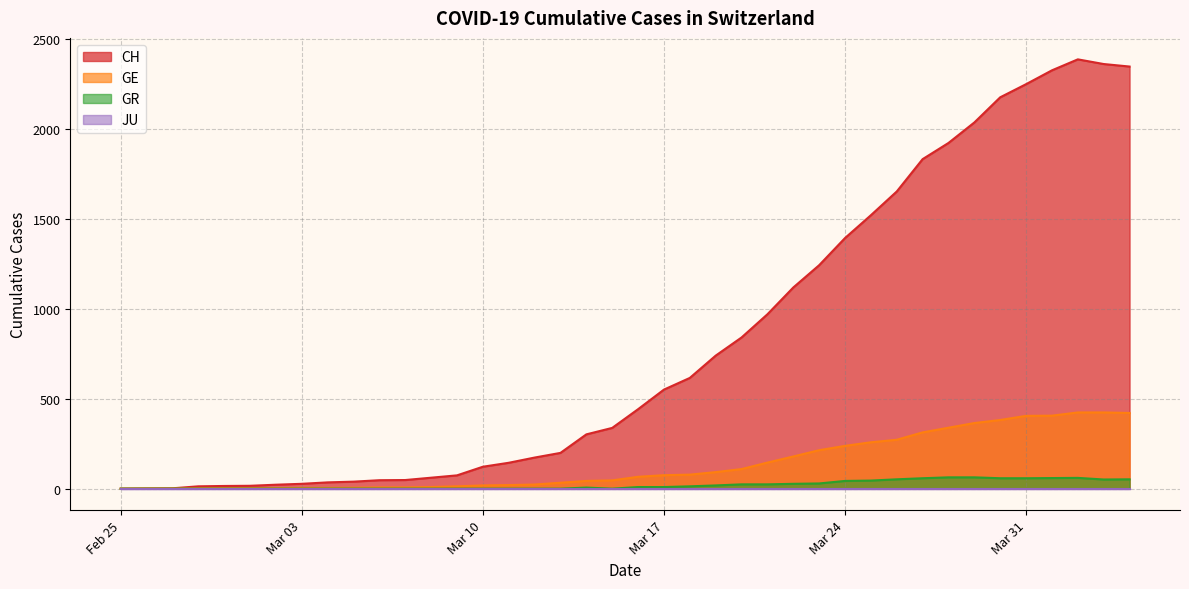

What is the highest value of the GR series?

63